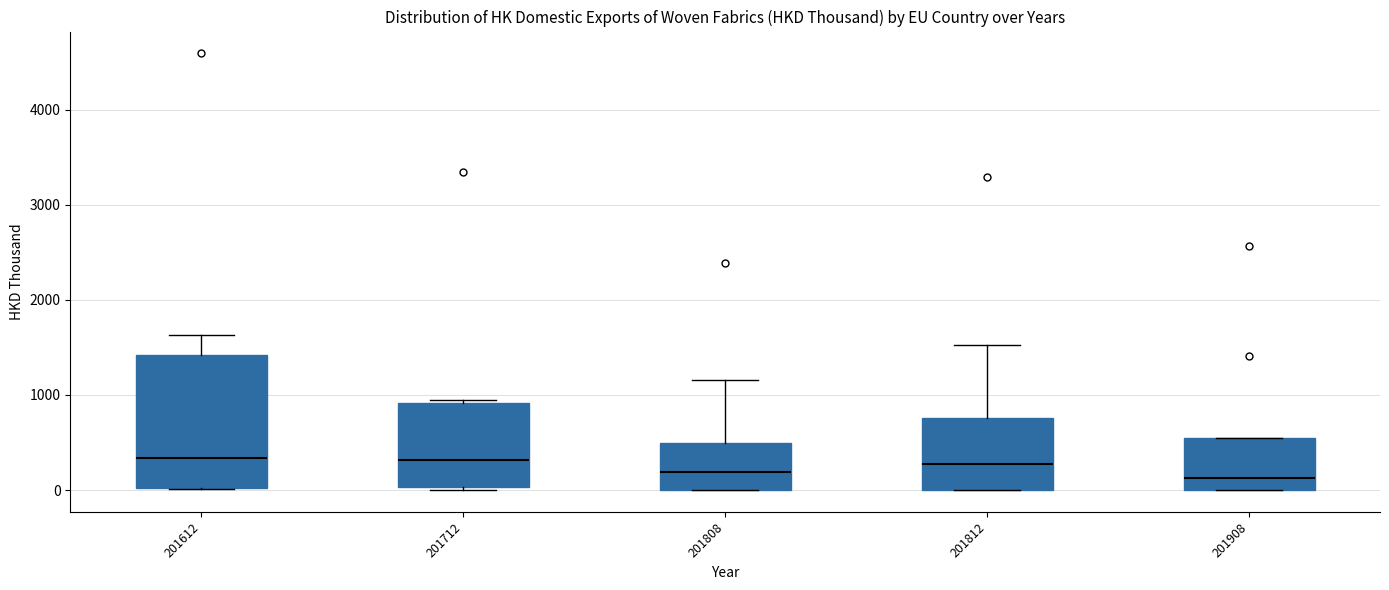

Reading left to right, transcribe this box plot: for each box, give where its median line is, the range the box spans, and where its two whiskers end, as read against the y-axis. The values are not printed on the chart, so give them approximately, as read against the axis.

201612: median 300, box 0 to 1400, whiskers 0 to 1600
201712: median 300, box 0 to 900, whiskers 0 (just below the box's lower edge) to 900 (just above the box's upper edge)
201808: median 200, box 0 to 500, whiskers 0 to 1200
201812: median 300, box 0 to 800, whiskers 0 to 1500
201908: median 100, box 0 to 500, whiskers 0 to 500